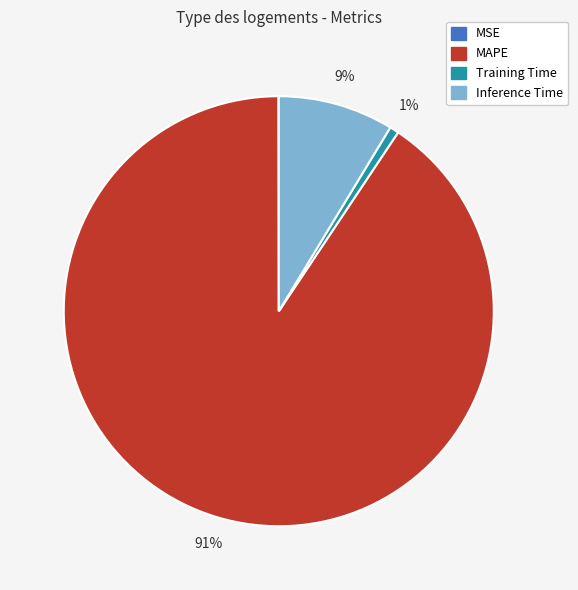

True or false: Training Time accounts for 9% of the total.

False